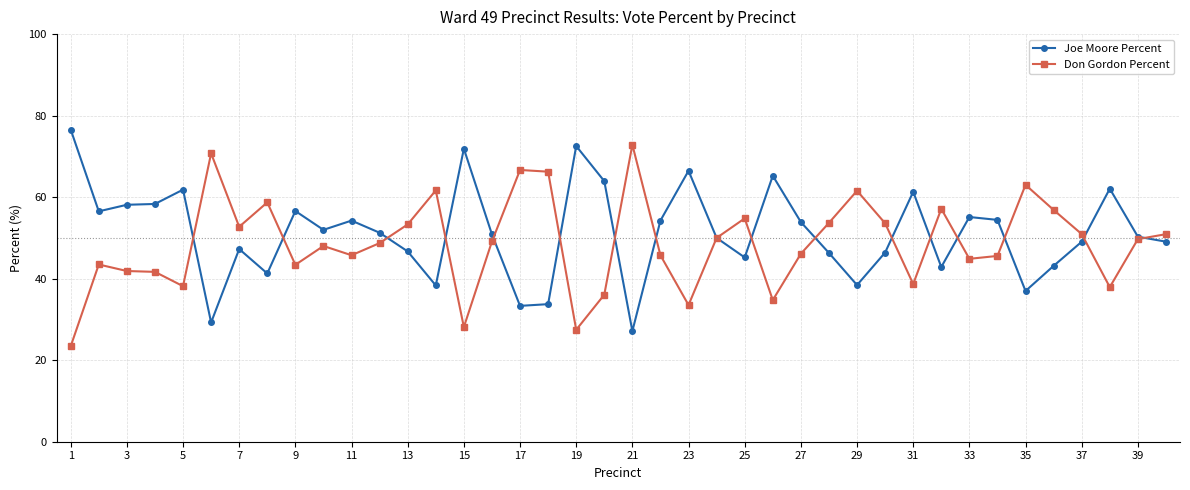

Rank the series by their average value, from lowest to highest.

Don Gordon Percent, Joe Moore Percent